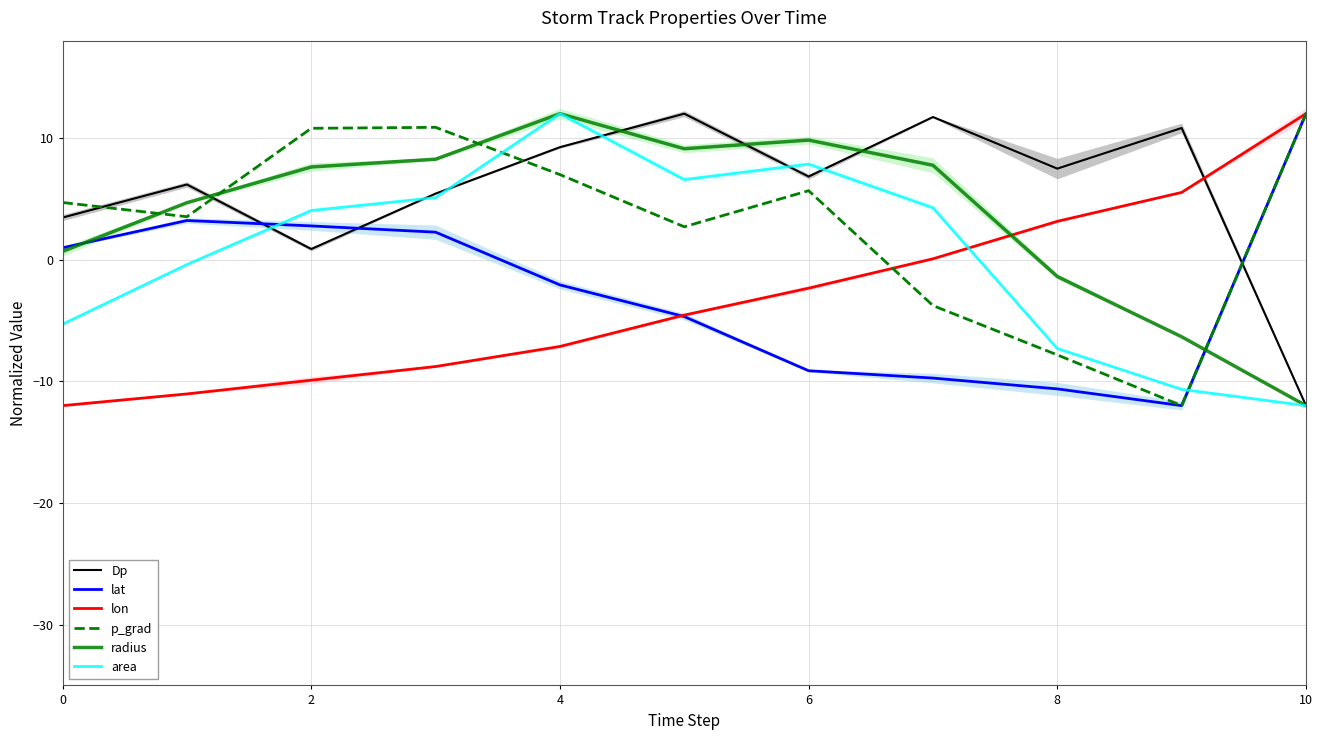

What is the greatest value displayed?

12.0